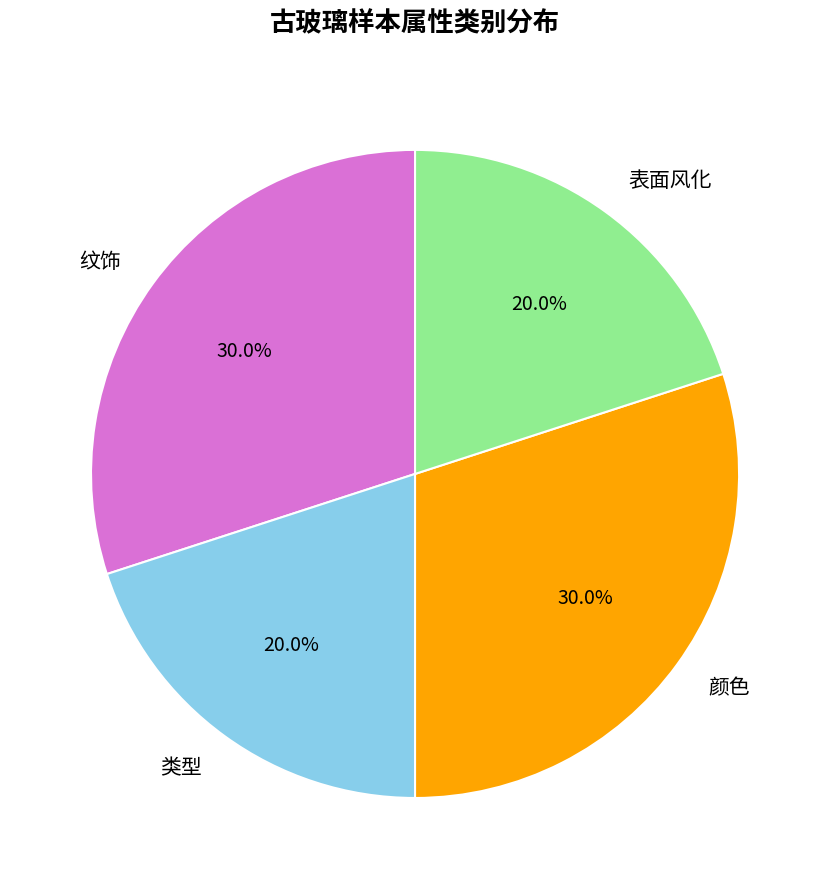

Combined, what portion of the pie is 纹饰 and 颜色?

60.0%